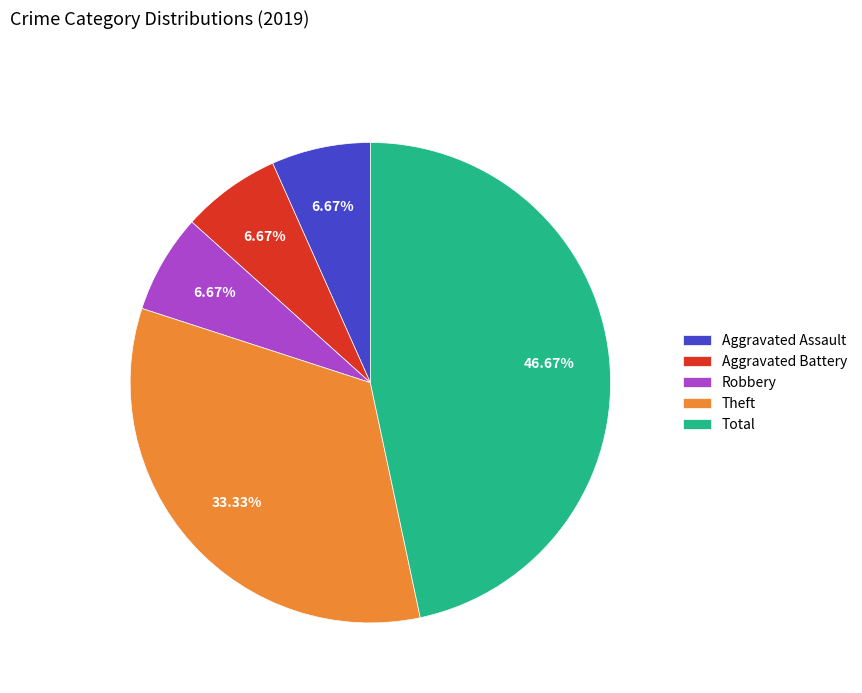

Is it true that Robbery is 12% of the pie?

False